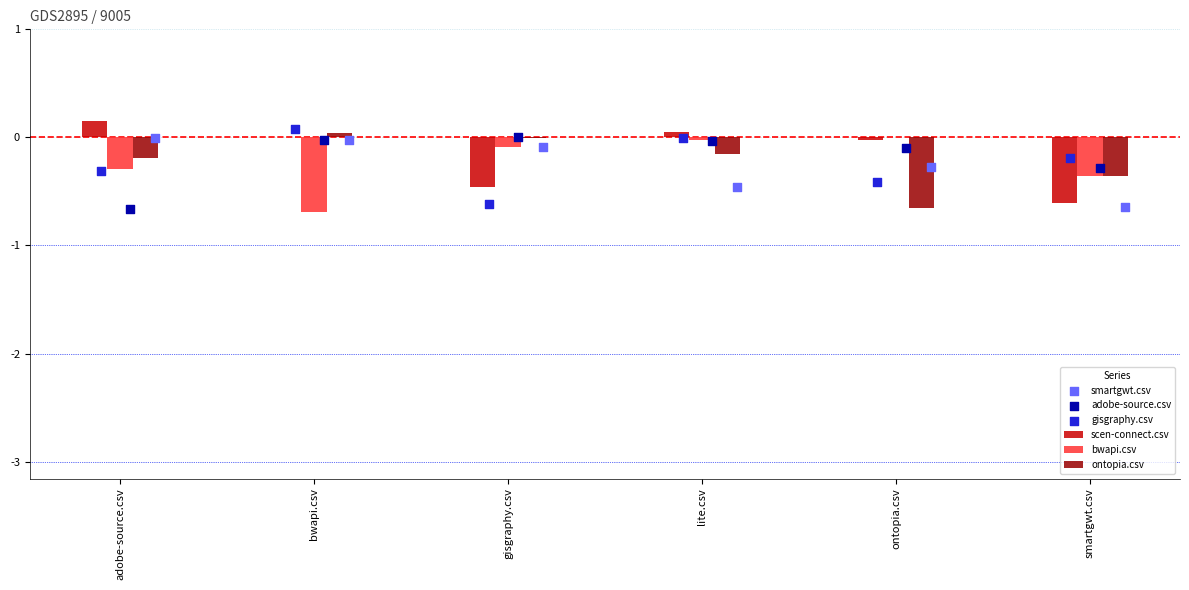

Is it true that scen-connect.csv equals -0.0 at ontopia.csv?

True